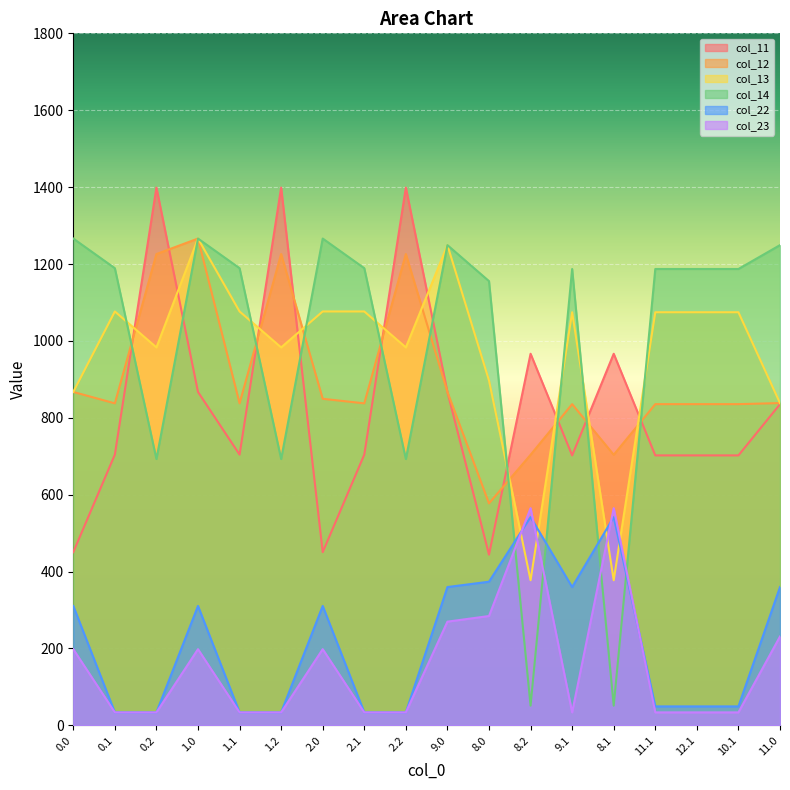

How many times do col_11 and col_14 cross each other?

10